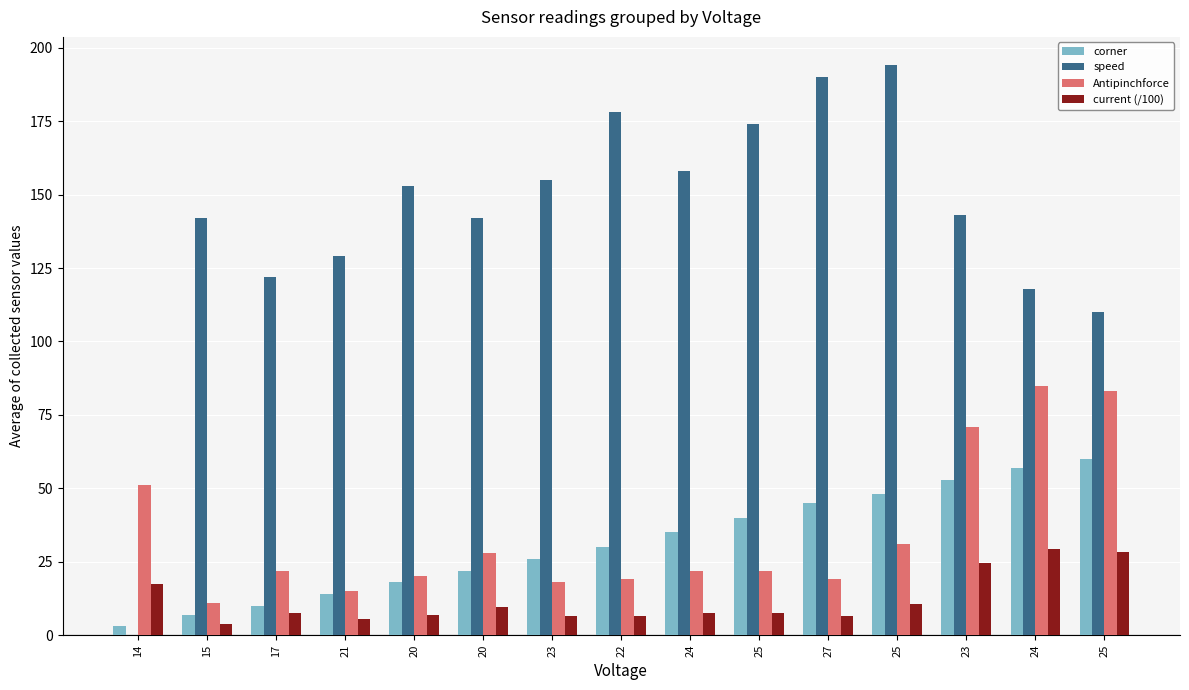

At which label does current (/100) first exceed 7?

14